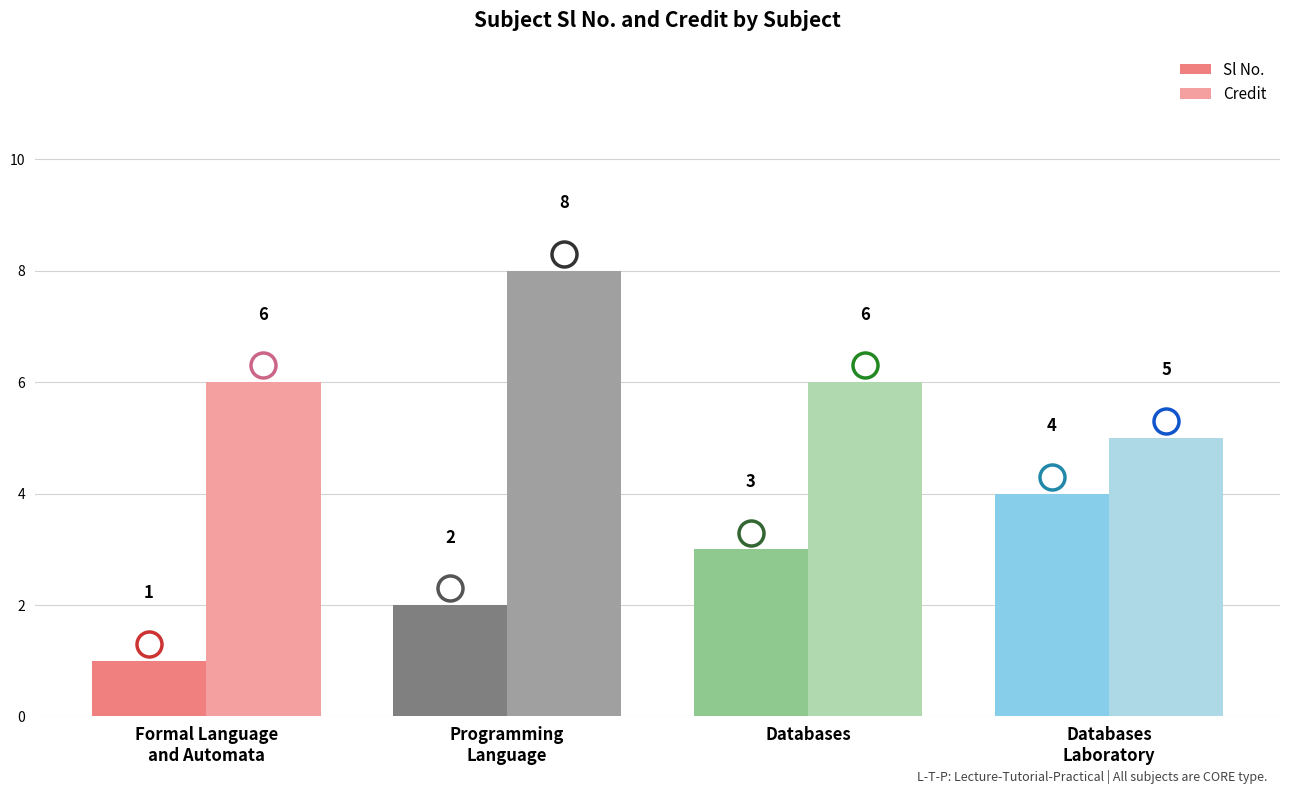

What is the total value across all series at Databases?

9